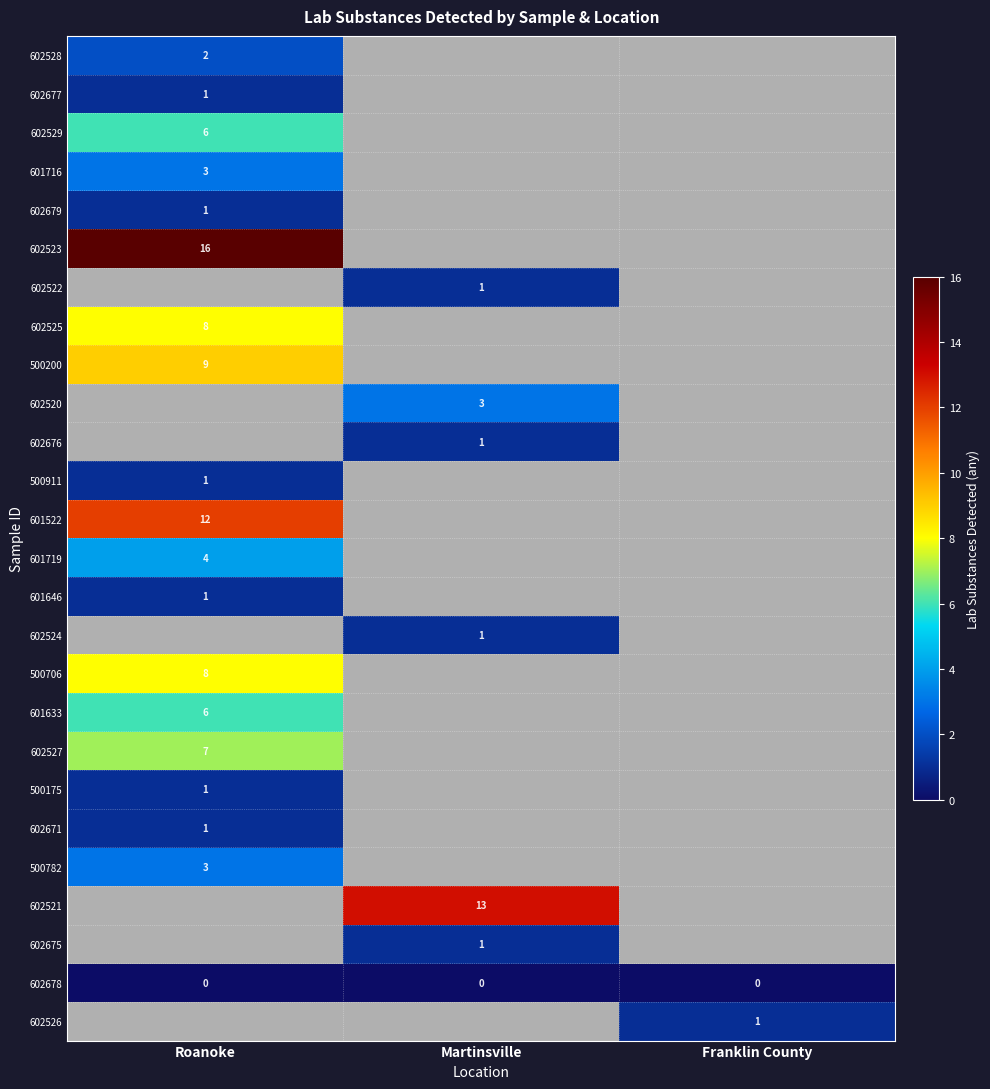

The 500782 series shows 3 at Roanoke. True or false?

True